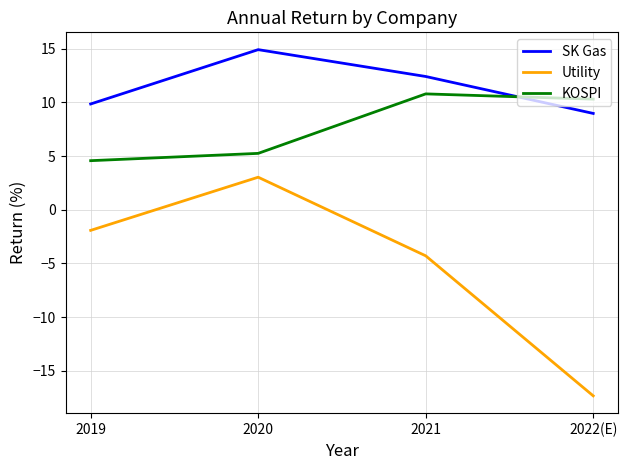

Which series has the largest total across all categories?

SK Gas